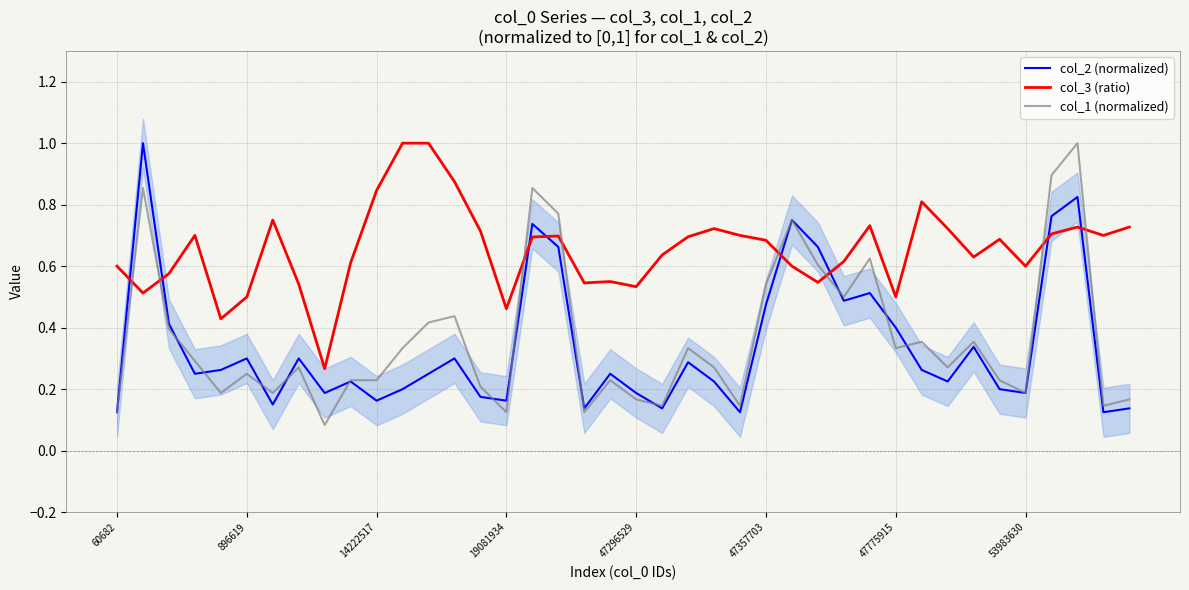

After their last crossing, which series has the higher values: col_3 (ratio) or col_1 (normalized)?

col_3 (ratio)